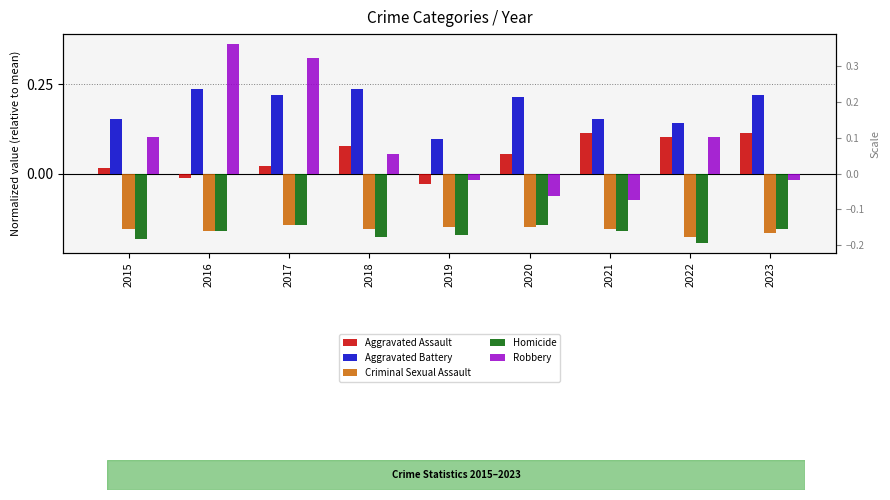

Is it true that Homicide equals -0.2 at 2015?

True